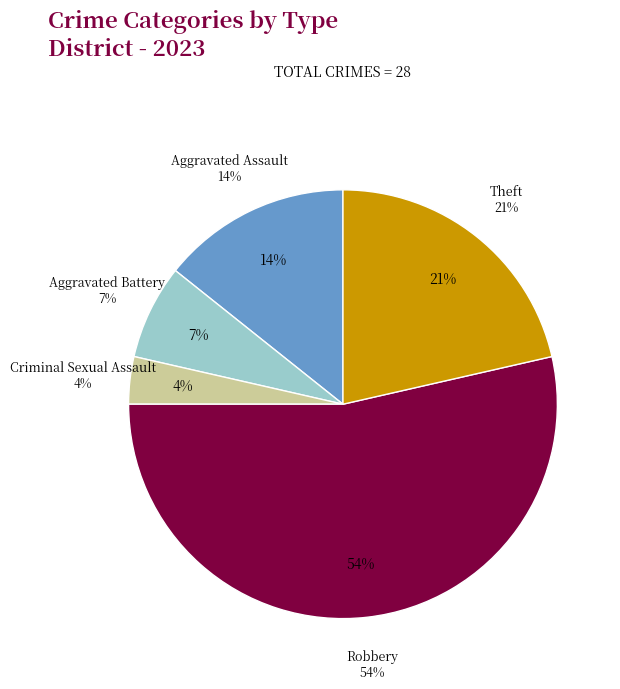

How many segments does this pie chart have?

5